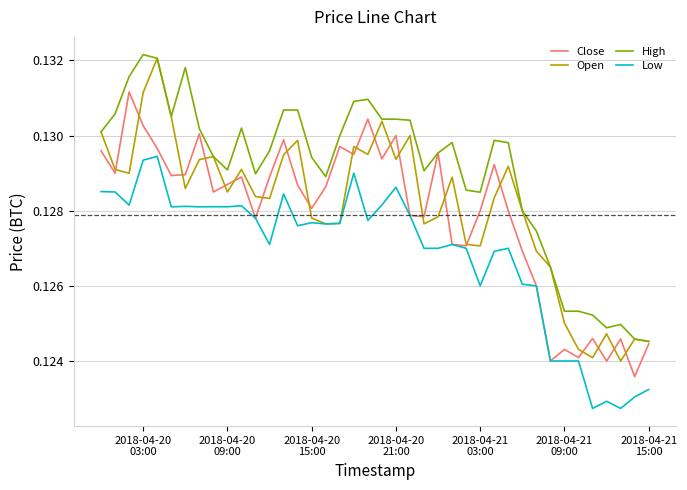

Which series has the largest total across all categories?

High